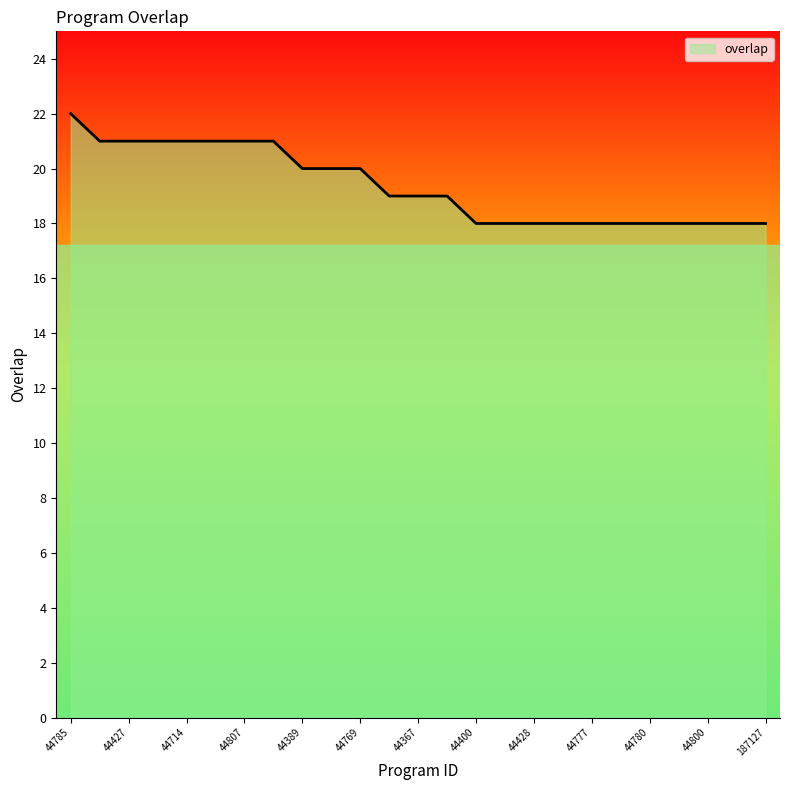

Reading left to right, extract all data points from this chart.

22	21	21	21	21	21	21	21	20	20	20	19	19	19	18	18	18	18	18	18	18	18	18	18	18